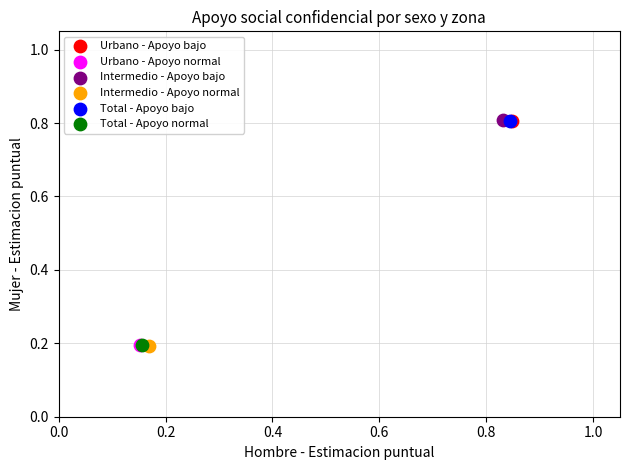

What are all the series names shown in the legend?

Urbano - Apoyo bajo, Urbano - Apoyo normal, Intermedio - Apoyo bajo, Intermedio - Apoyo normal, Total - Apoyo bajo, Total - Apoyo normal